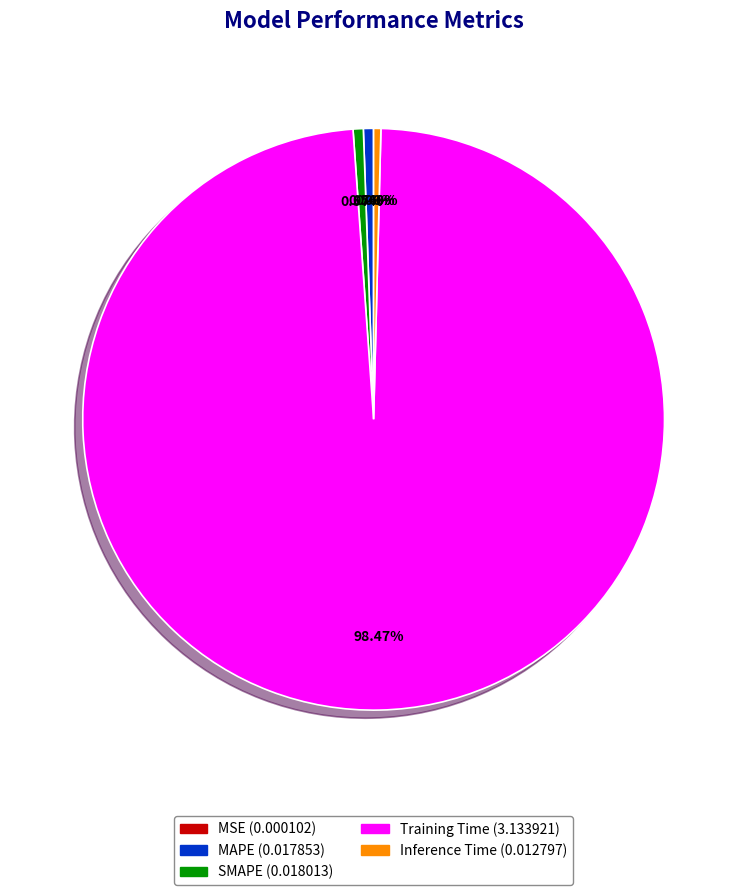

Combined, what portion of the pie is Inference Time and Training Time?

98.9%